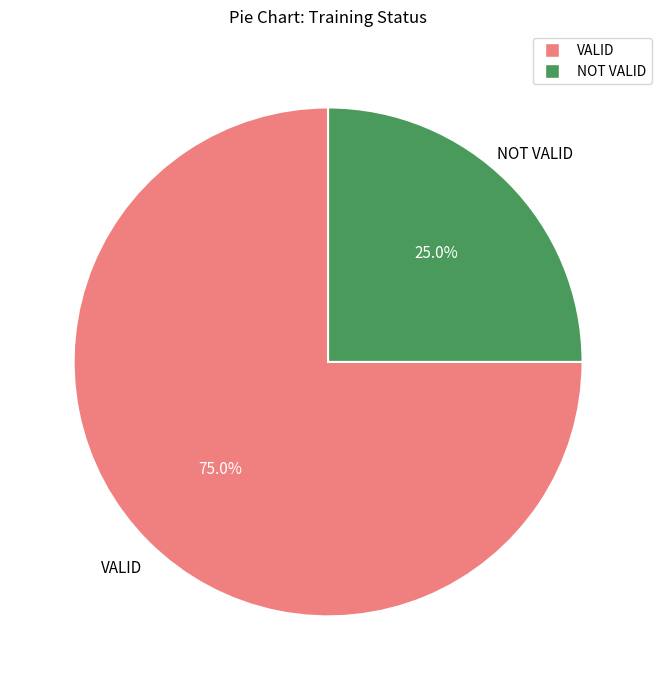

What percentage is the NOT VALID slice, to the nearest percent?

25%